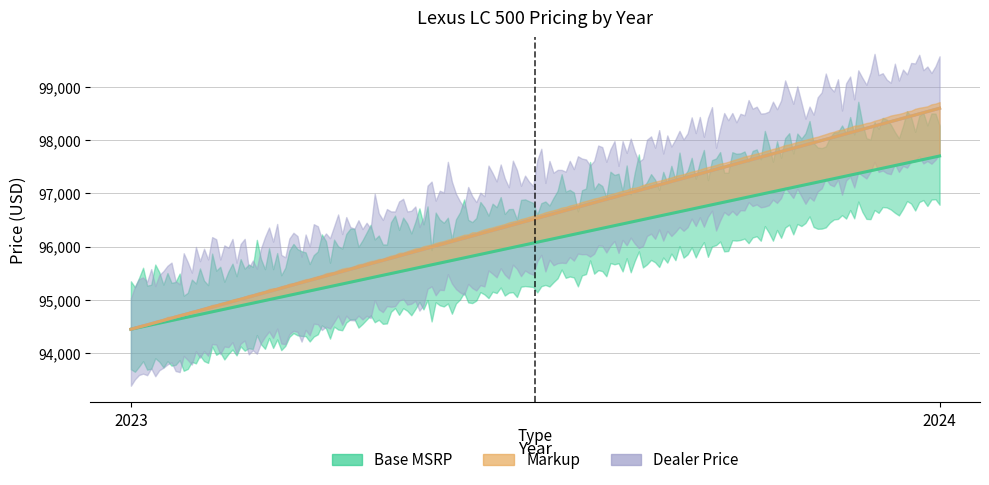

Reading left to right, transcribe all the data shown in this chart.

Base MSRP: 2023=94450	2024=97700
Markup: 2023=0	2024=895
Dealer Price: 2023=94450	2024=98595